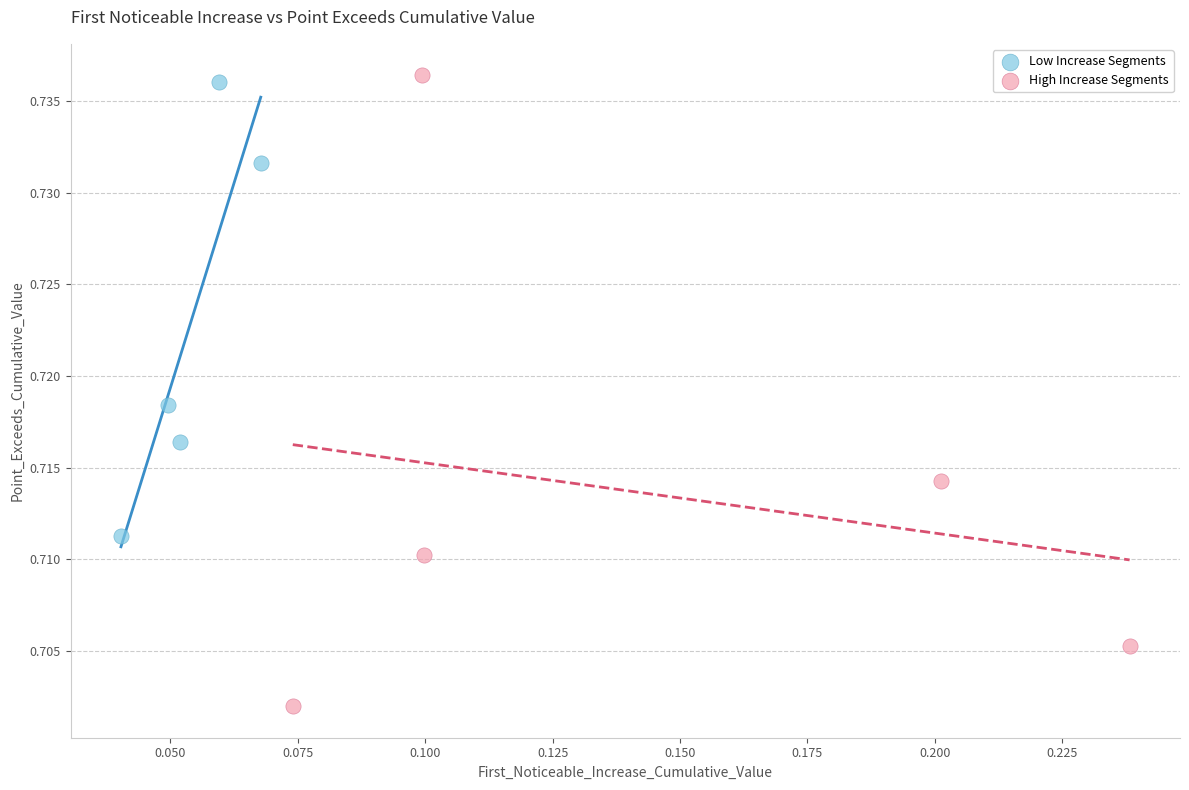

Which series has the widest spread of Y values?

High Increase Segments